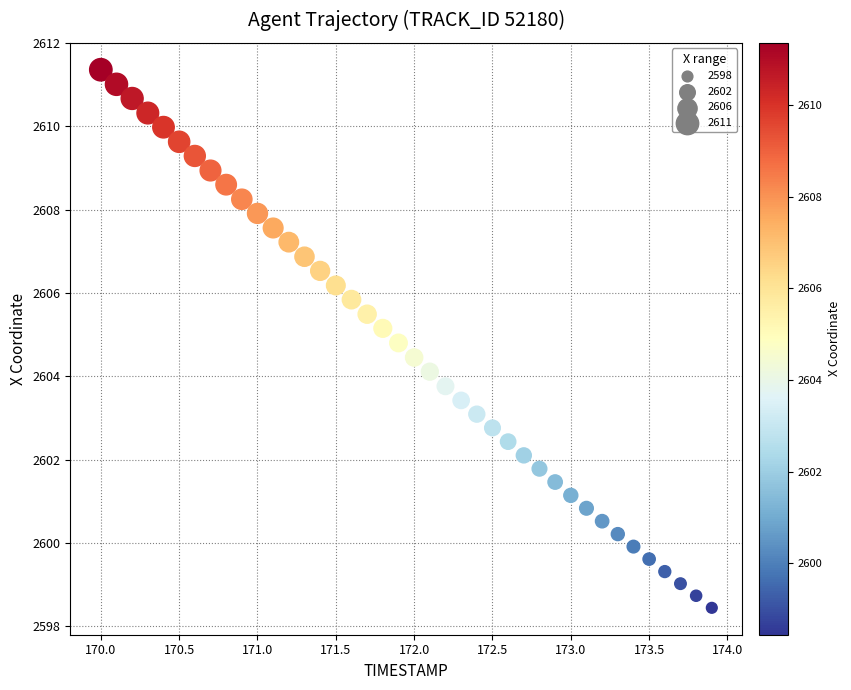

What is the range of Y values (max minus min)?

12.9